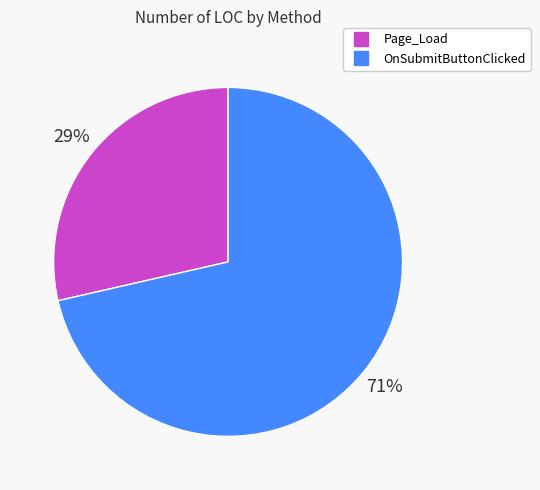

How many slices are in this pie chart?

2